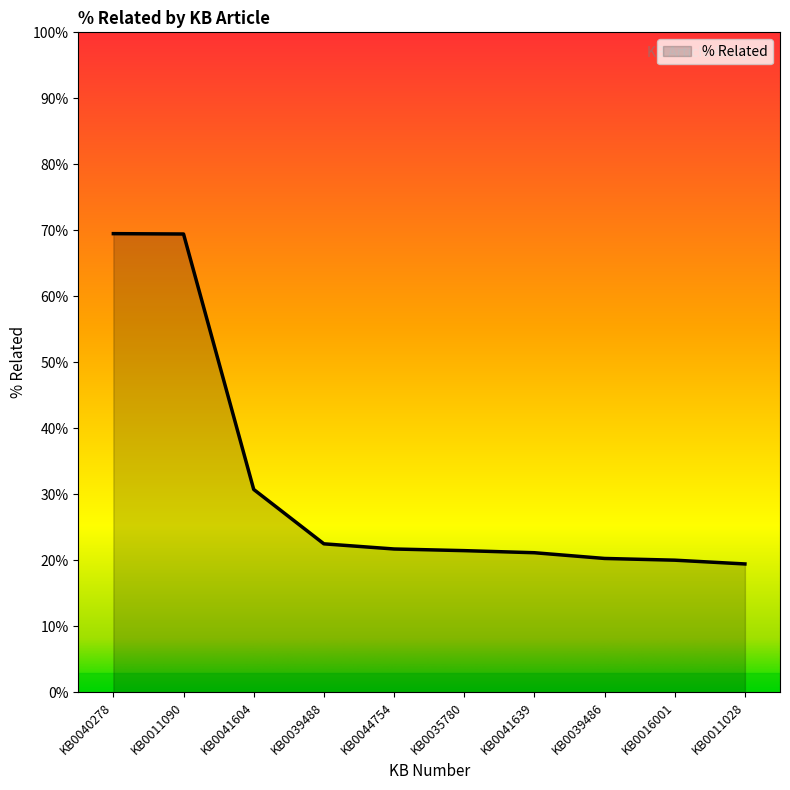

Is this an area chart (filled region under the line)?

Yes